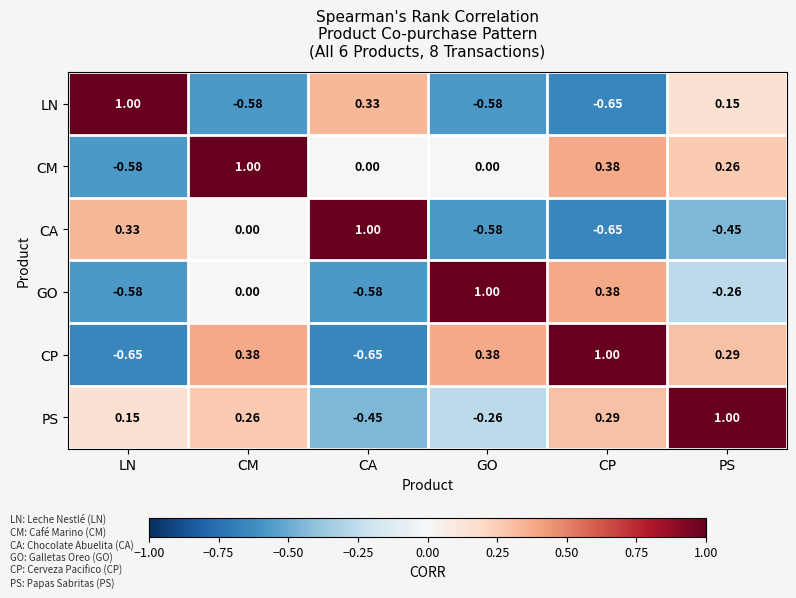

Rank the categories by PS value from highest to lowest.

PS, CP, CM, LN, GO, CA